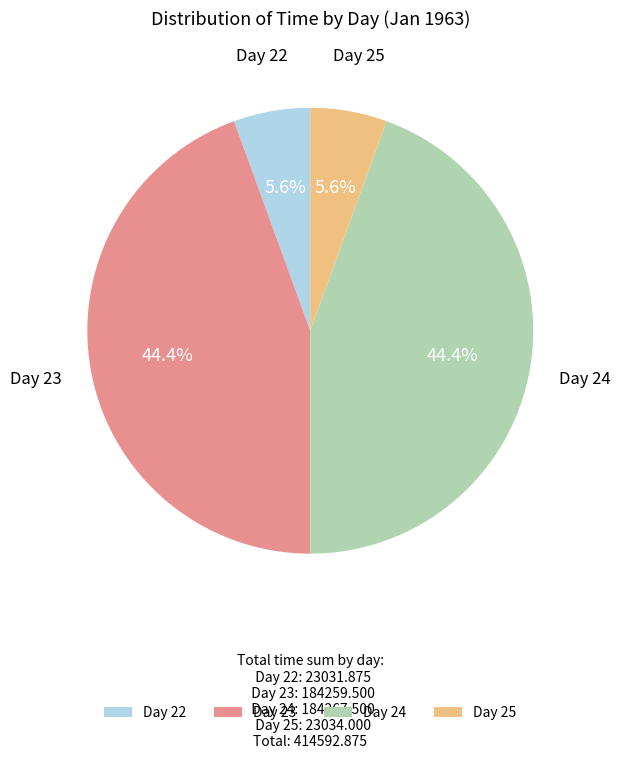

Is there a majority slice in this chart?

No